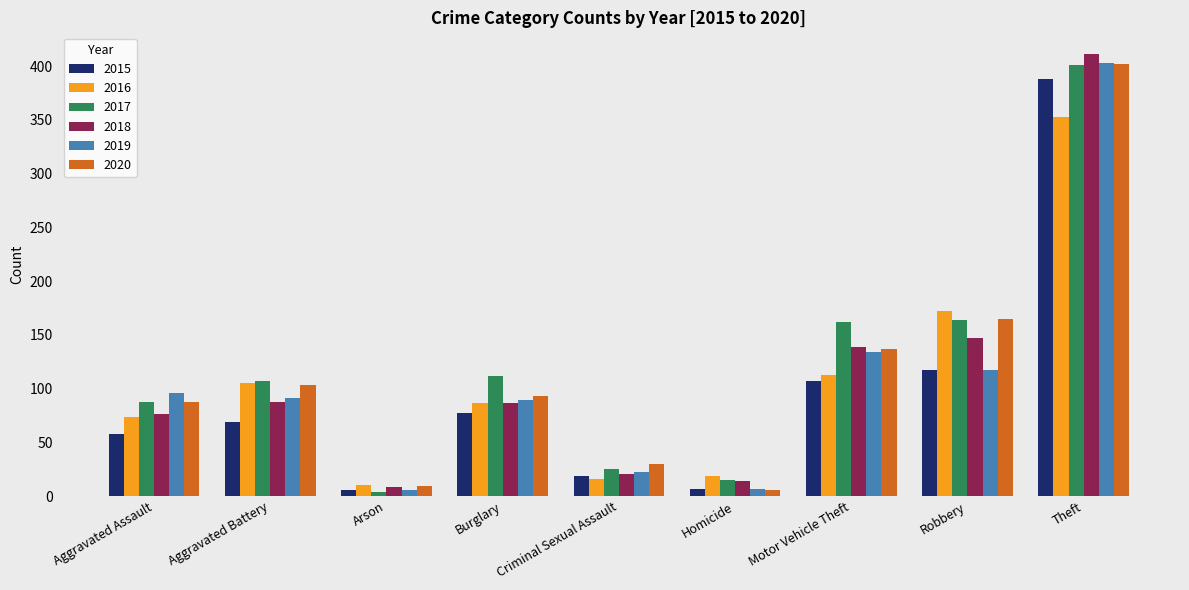

At which category is the sum across all series the highest?

Theft